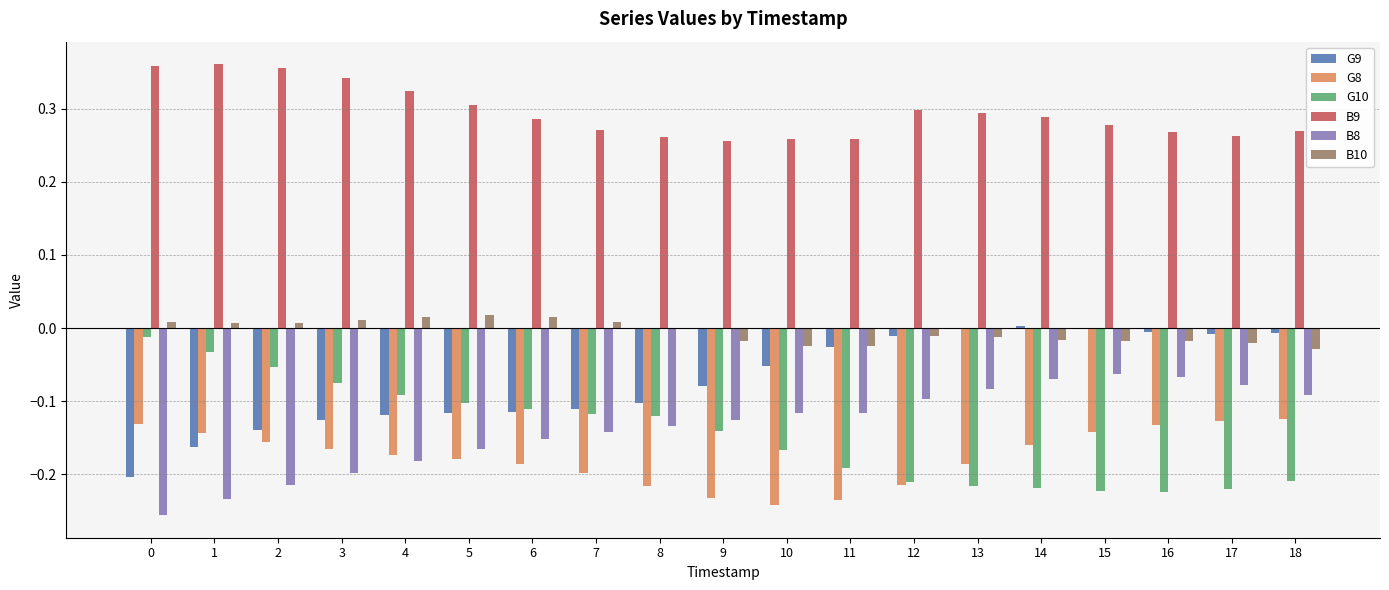

What is the sum of all B9 values?

5.6